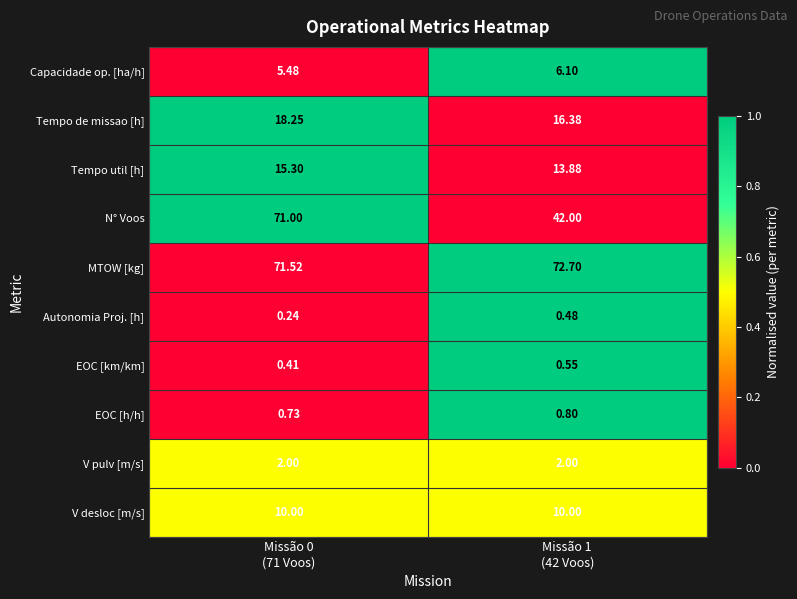

List the series in order of their peak value, highest first.

MTOW [kg], N° Voos, Tempo de missao [h], Tempo util [h], V desloc [m/s], Capacidade op. [ha/h], V pulv [m/s], EOC [h/h], EOC [km/km], Autonomia Proj. [h]